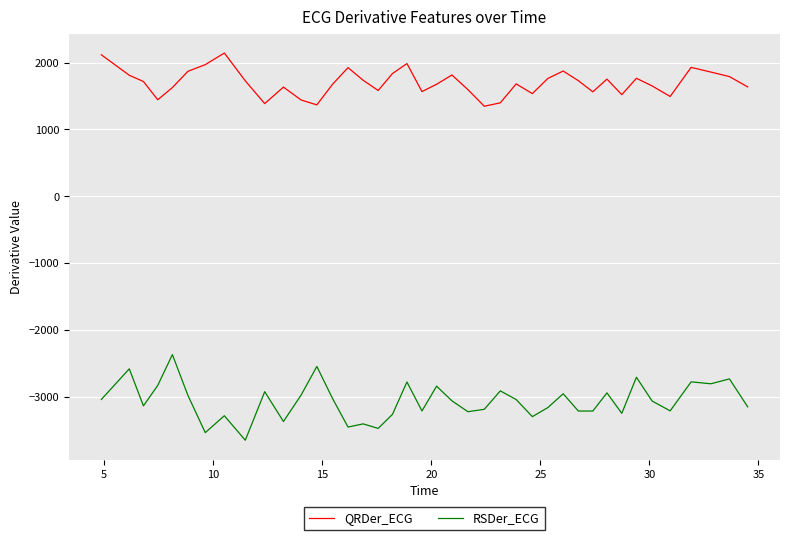

List the series in order of their overall mean, lowest first.

RSDer_ECG, QRDer_ECG